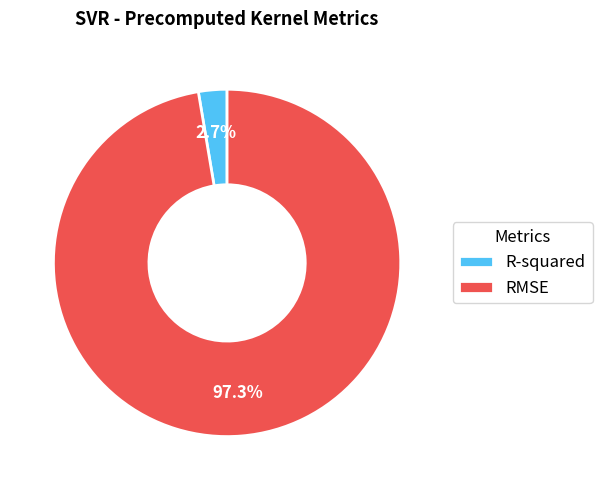

What percentage is the R-squared slice, to the nearest percent?

3%